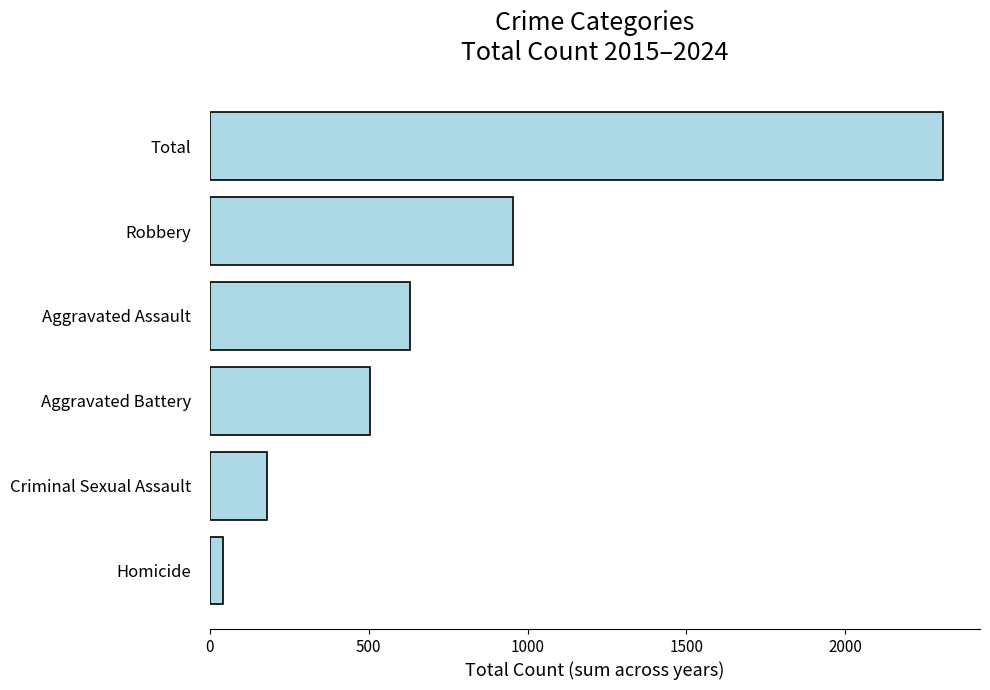

How many bars are there in total?

6